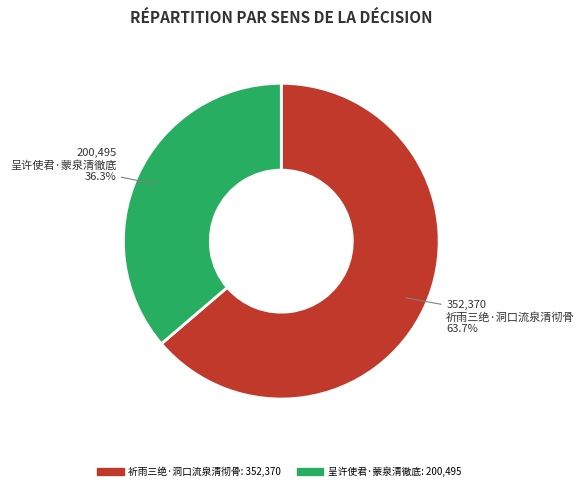

What is the smallest slice in the pie chart?

呈许使君·蒙泉清徹底